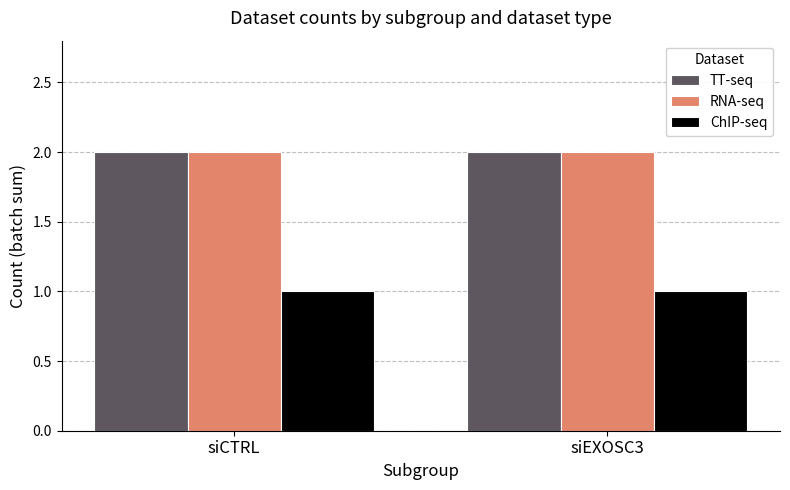

Is it true that ChIP-seq equals 1 at siEXOSC3?

True